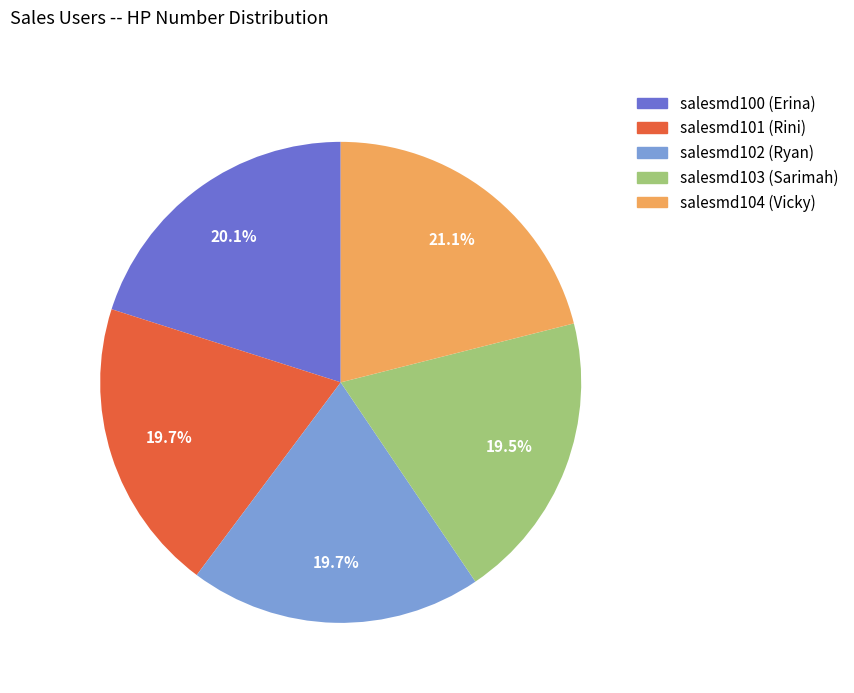

What is the largest slice in the pie chart?

salesmd104 (Vicky)